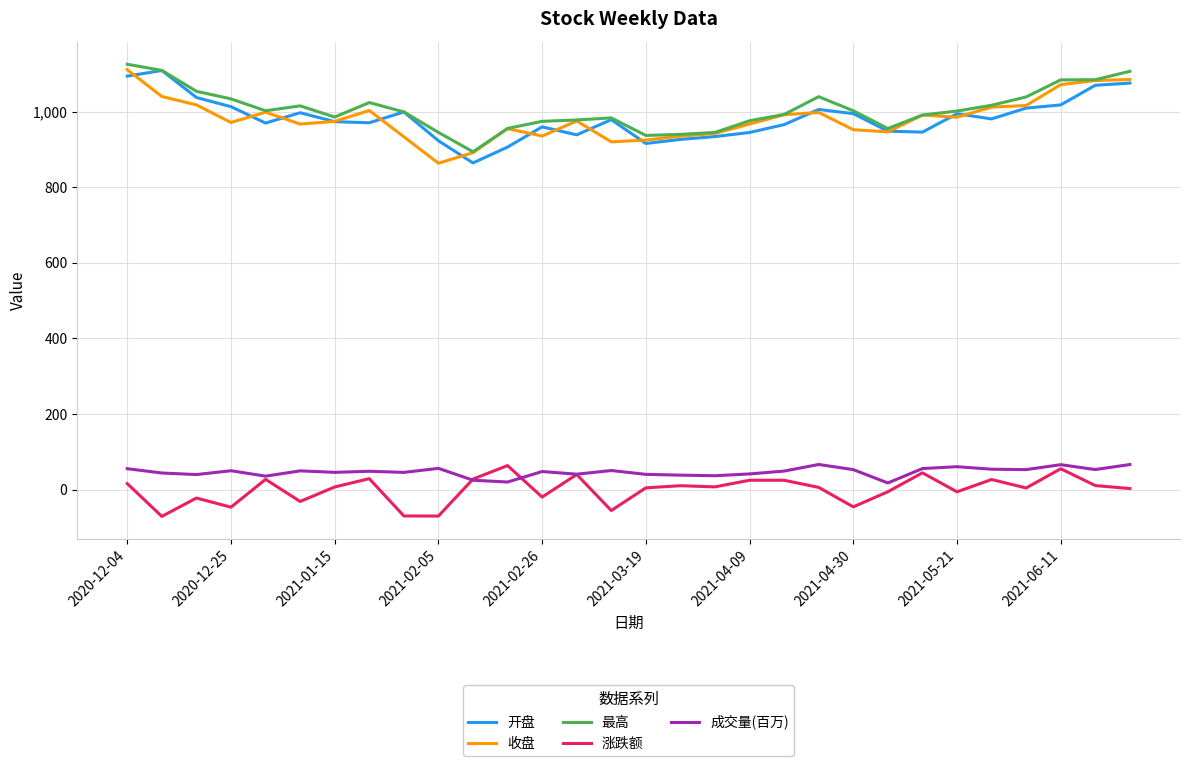

What is the lowest value of the 收盘 series?

863.9